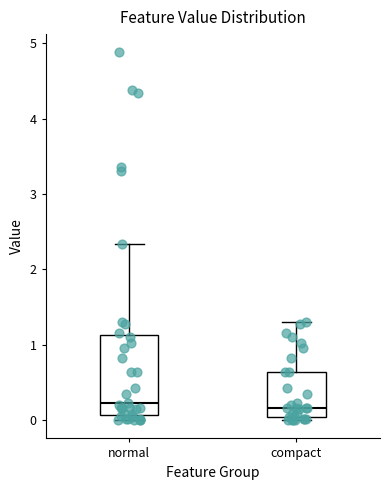

Reading left to right, read every box against the y-axis: the position of its median line, the range the box covers, and the ends of its whiskers. The values are not printed on the chart, so give them approximately, as read against the axis.

normal: median 0.2, box 0.1 to 1.1, whiskers 0.0 to 2.3
compact: median 0.2, box 0.0 to 0.6, whiskers 0.0 (just below the box's lower edge) to 1.3